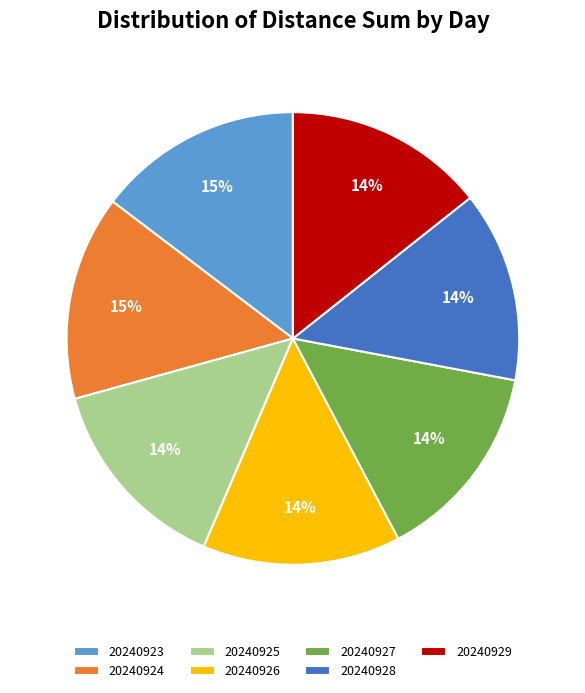

To the nearest percent, what is the difference between the largest and smallest slice percentages?

1%